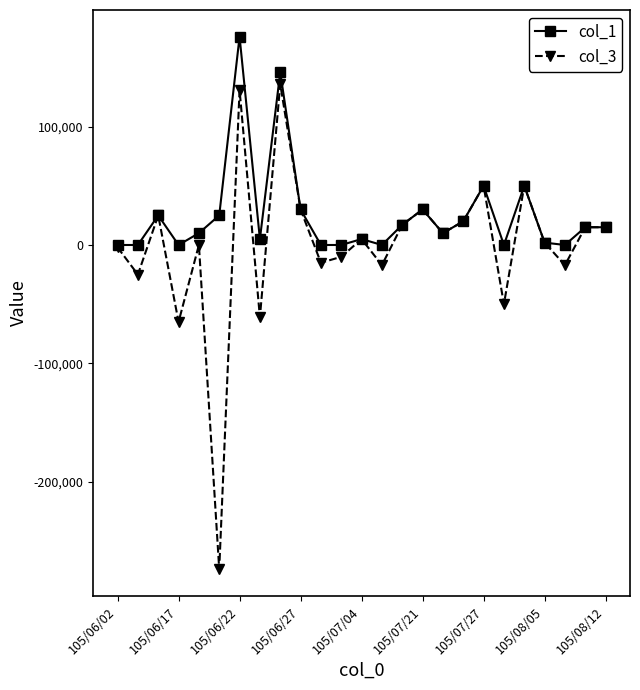

What is the minimum value shown in the chart?

-274000